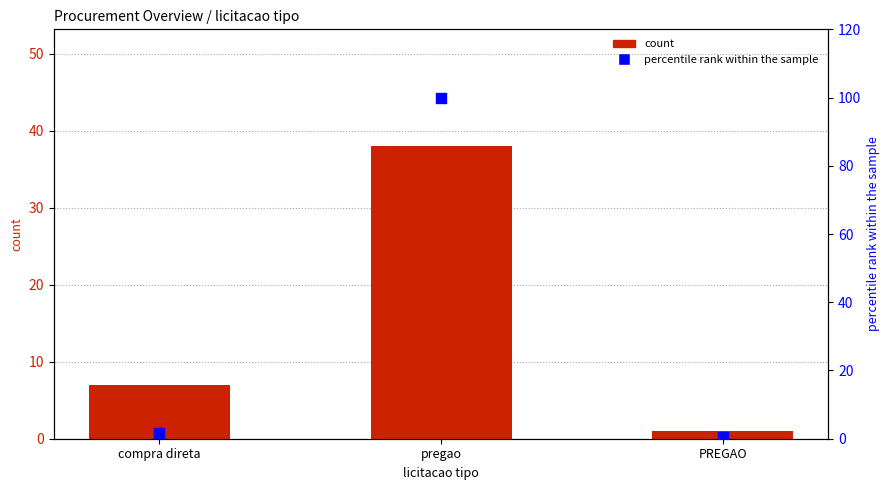

Which series has the largest total across all categories?

percentile rank within the sample